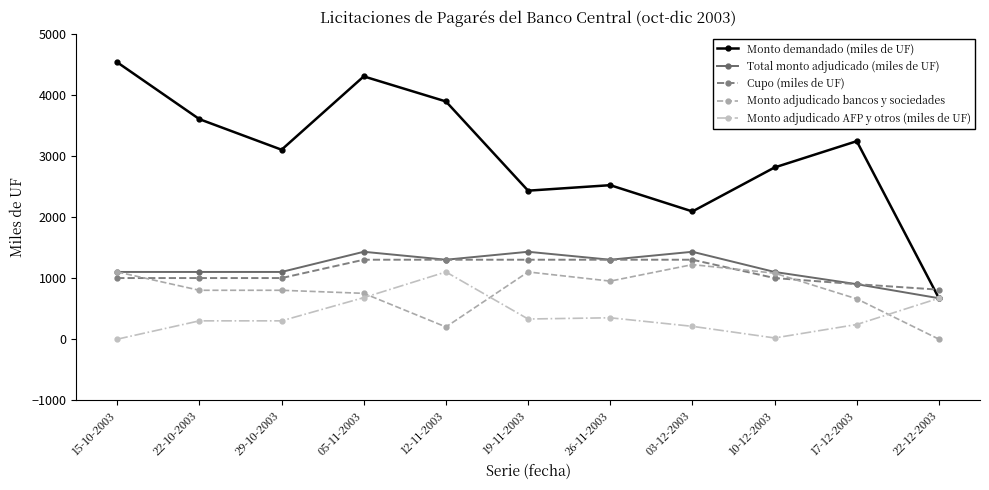

True or false: Cupo (miles de UF) and Monto adjudicado AFP y otros (miles de UF) cross at least once.

False